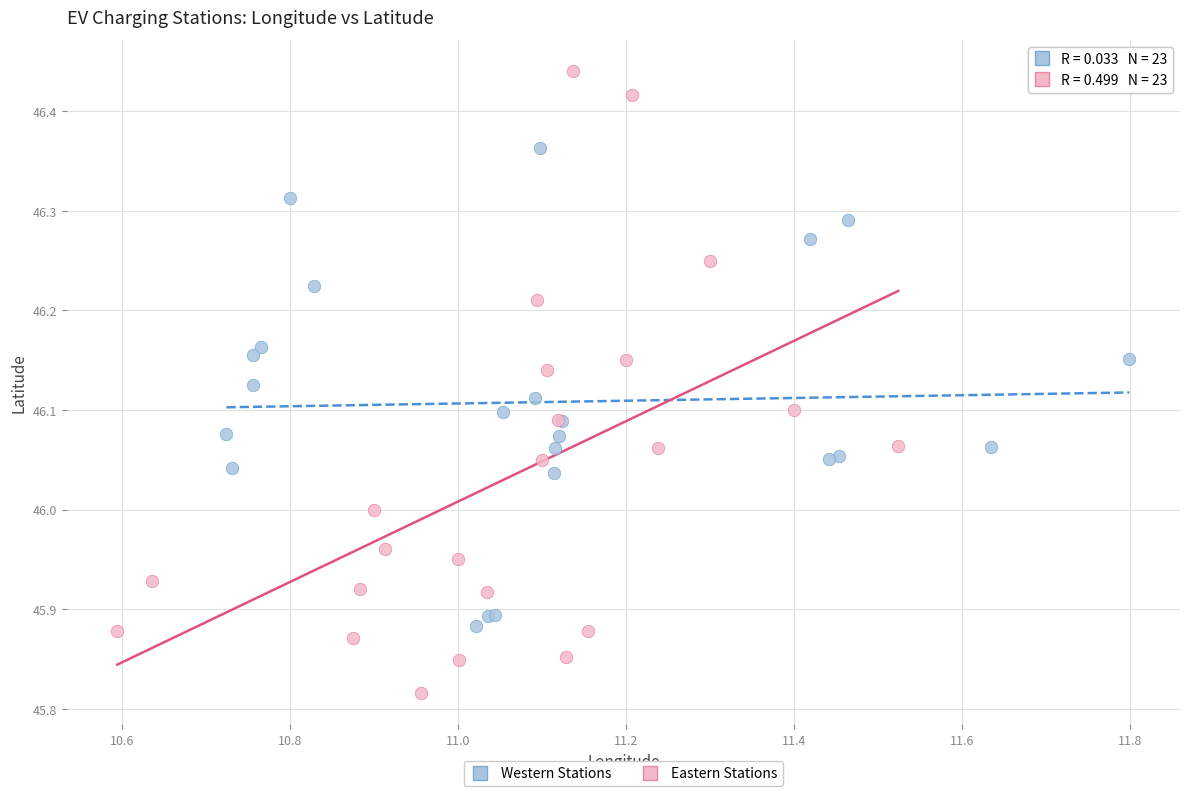

Which series contains the highest Y value?

Eastern Stations